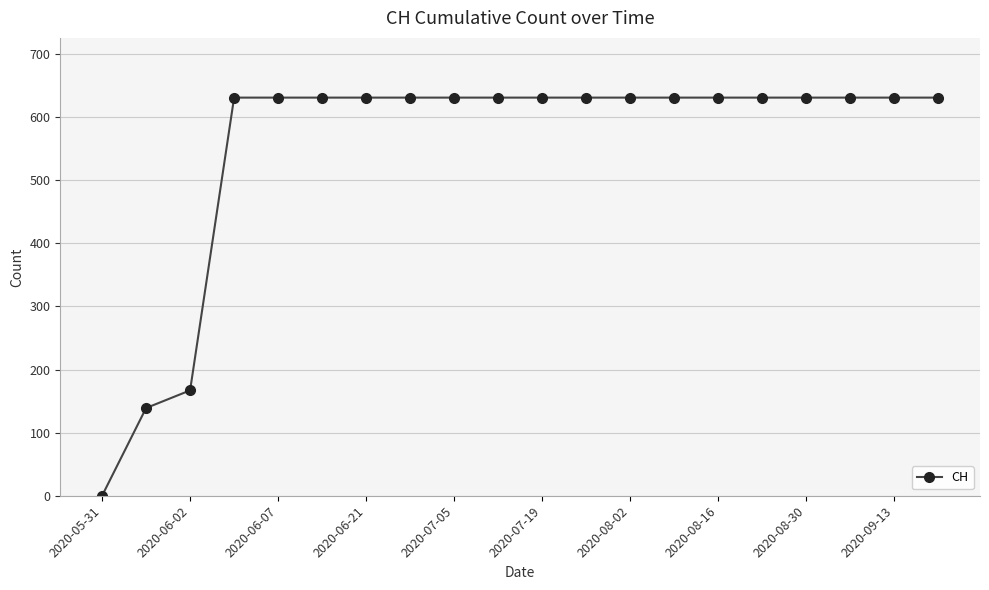

What is the difference between the second highest and second lowest values?

492